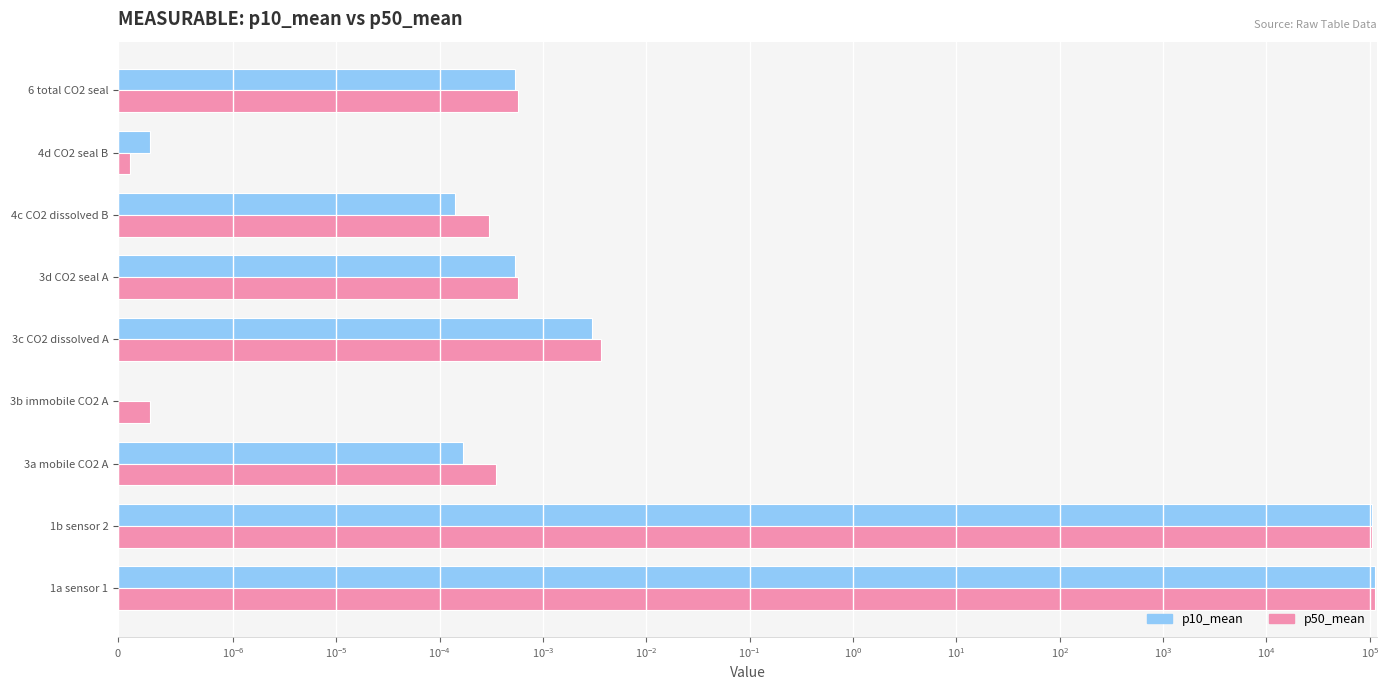

Rank the series by their average value, from lowest to highest.

p10_mean, p50_mean